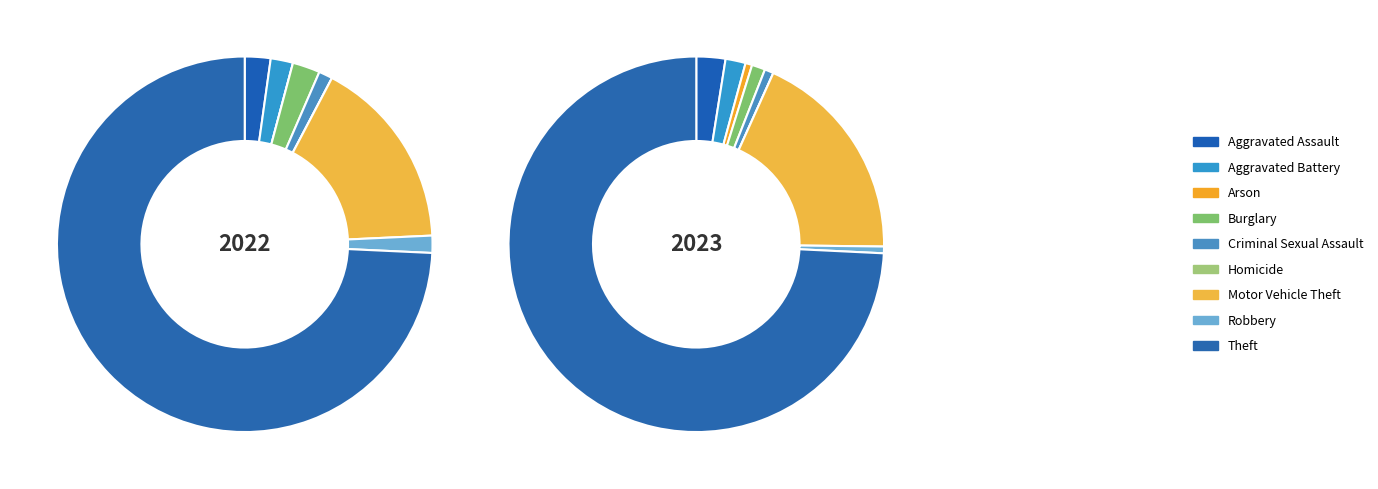

Which slice is the smallest?

Arson